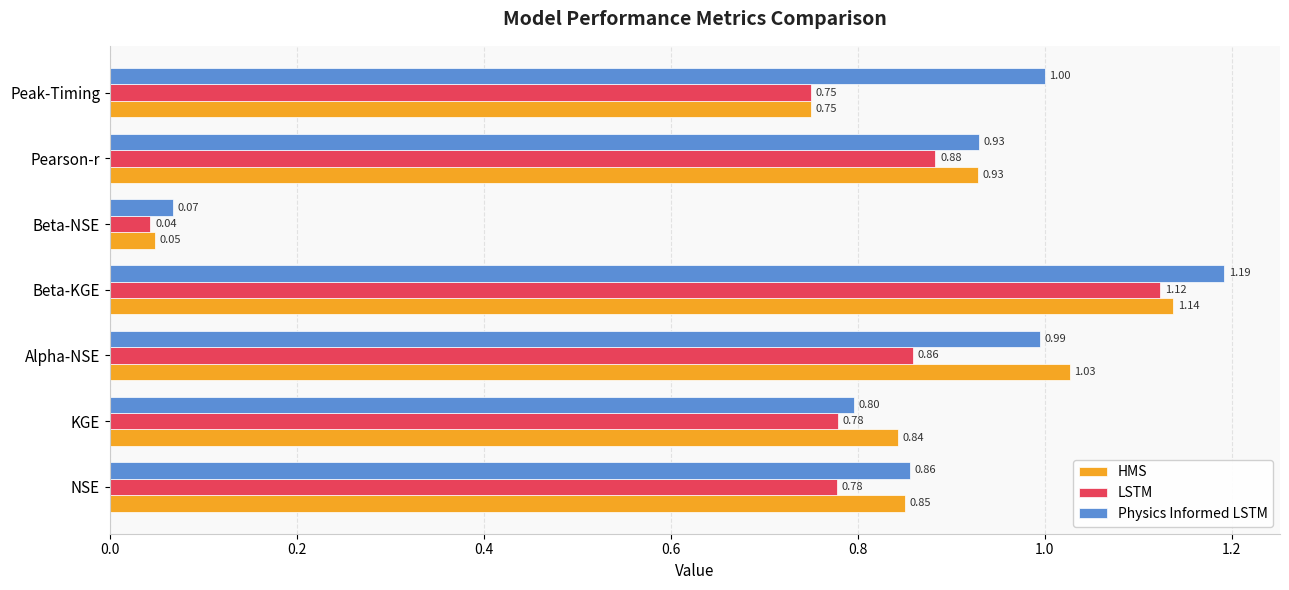

At which label is HMS closest to 0?

Beta-NSE